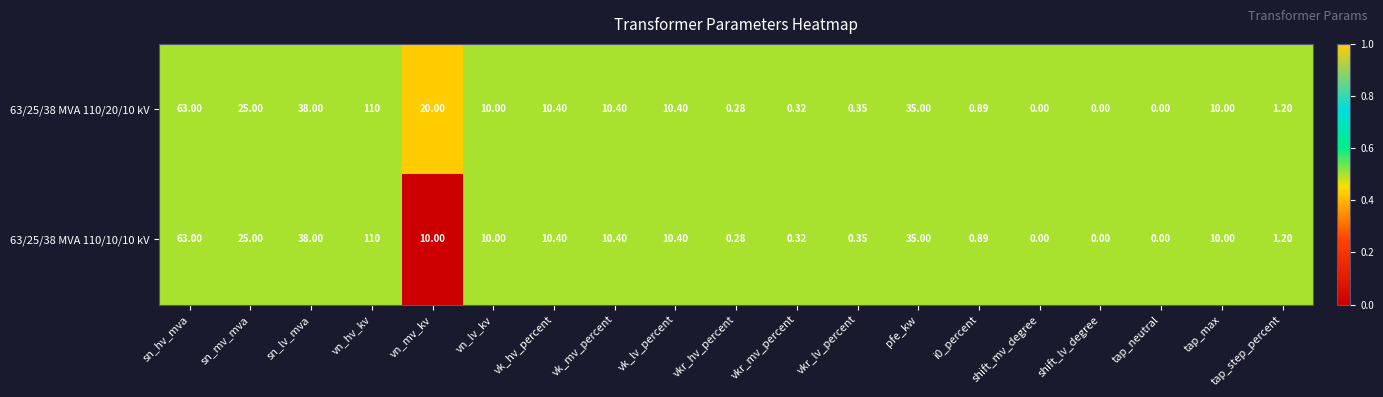

Where is 63/25/38 MVA 110/20/10 kV nearest to the value 55?

sn_hv_mva